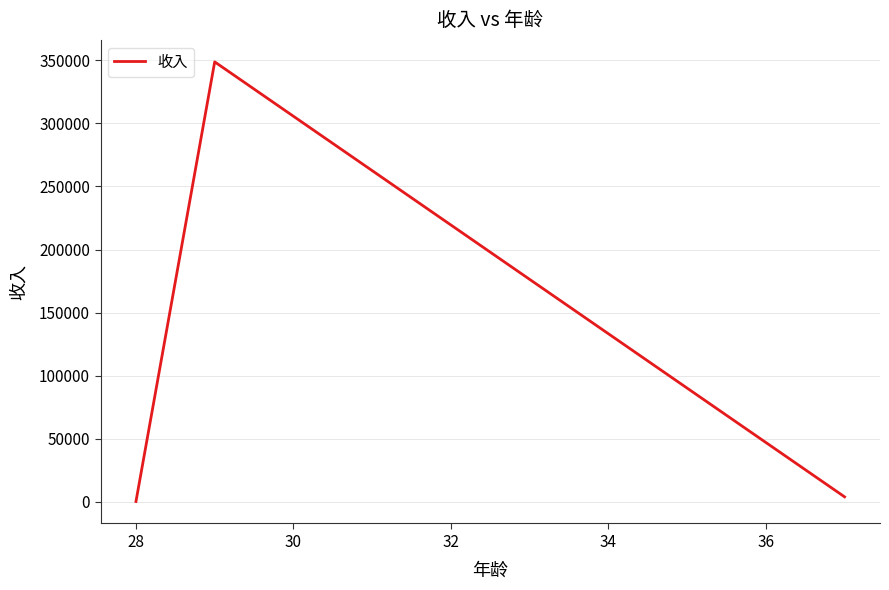

What is the greatest value displayed?

348823.3